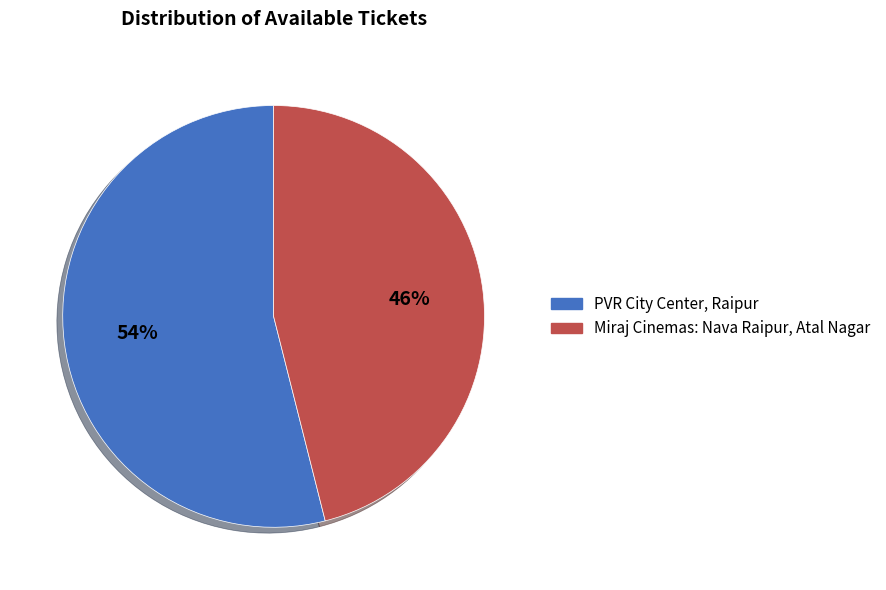

Rank the categories by value from highest to lowest.

PVR City Center, Raipur, Miraj Cinemas: Nava Raipur, Atal Nagar